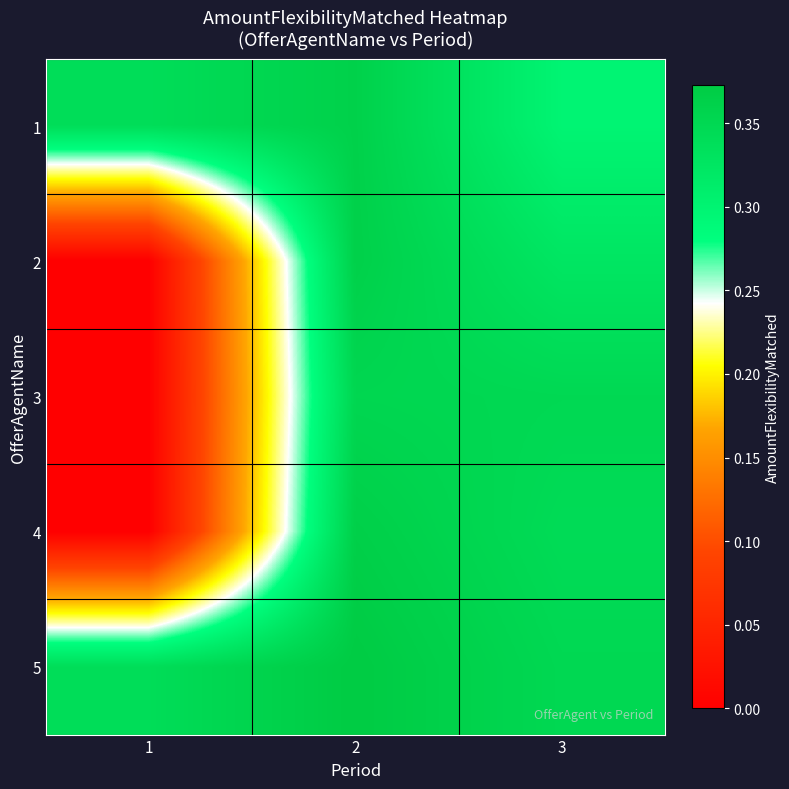

Which series has the widest spread of values?

4